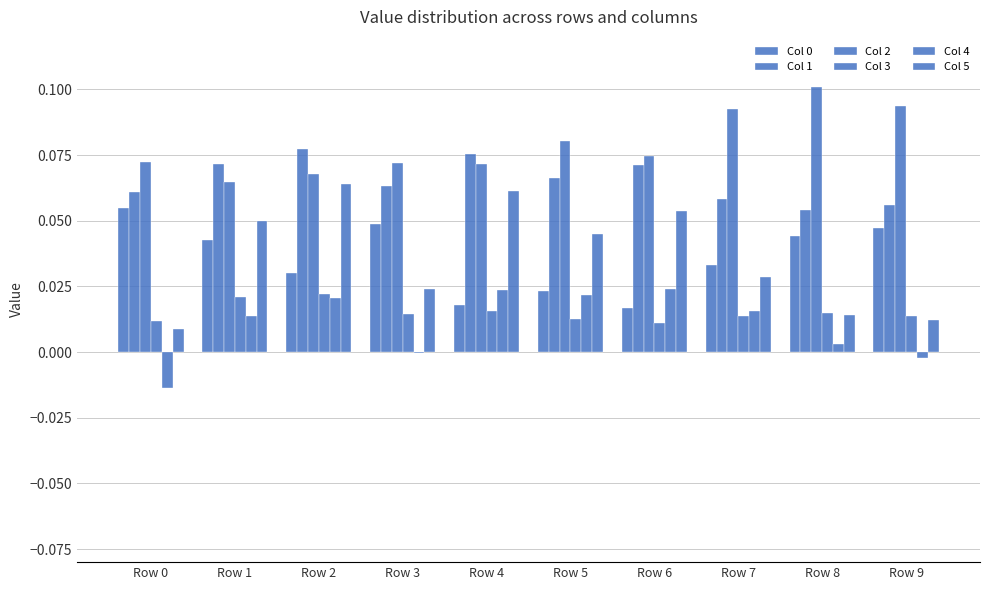

Does the chart contain stacked bars?

No